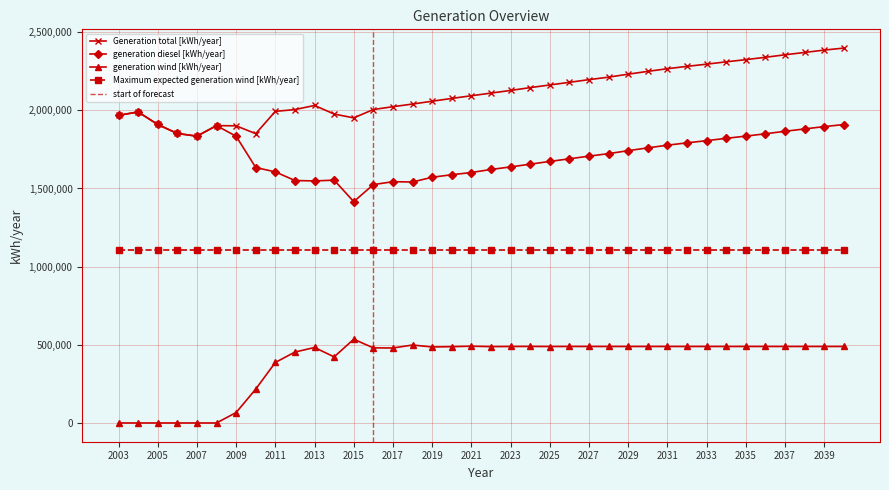

What is the maximum value for generation diesel [kWh/year]?

1989341.0